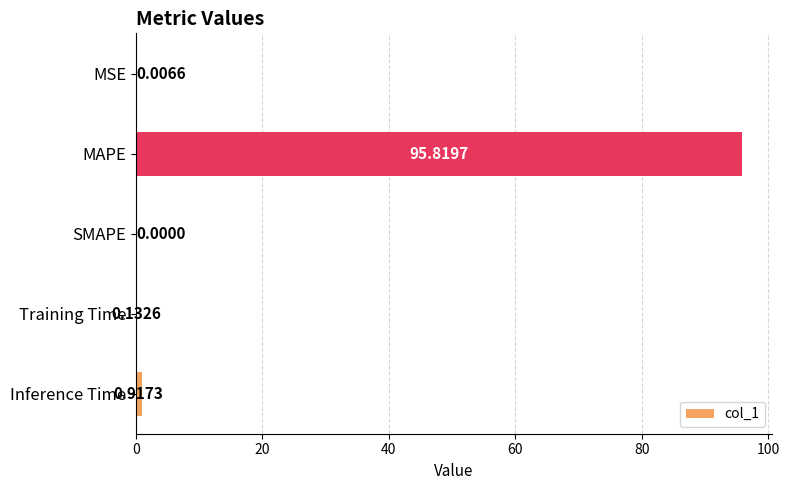

Count the number of categories in the chart.

5